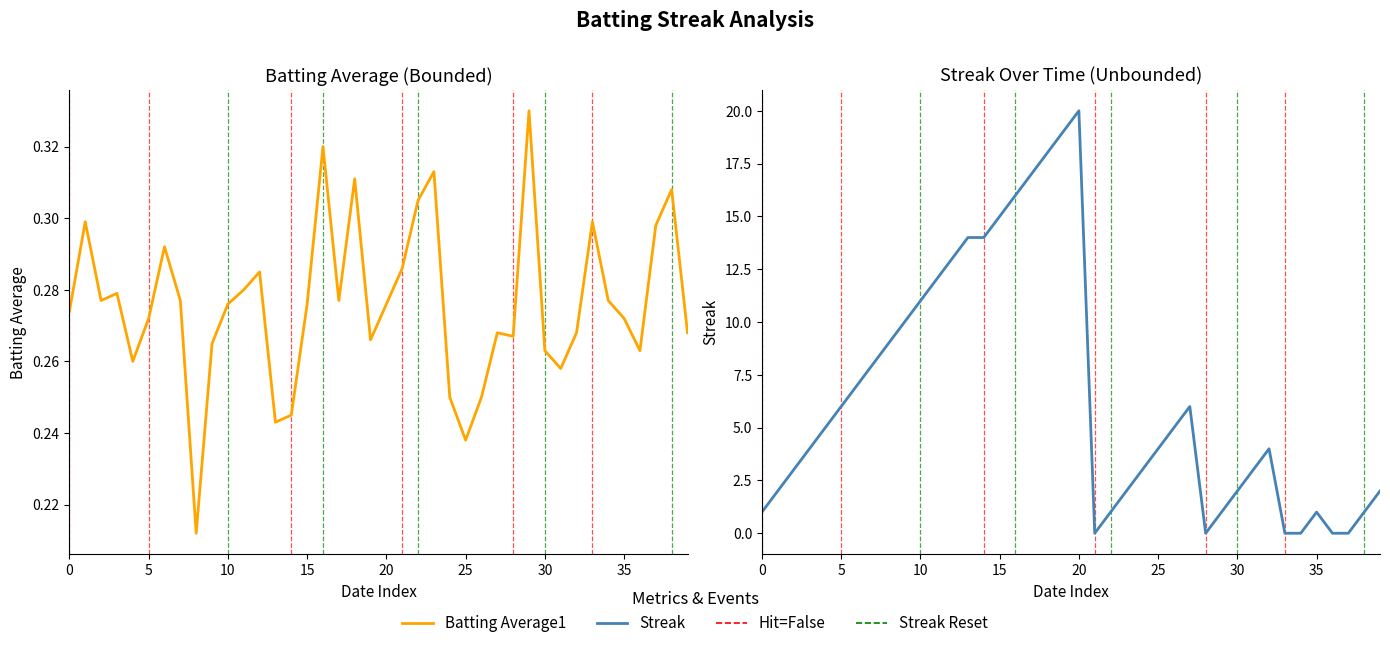

How many categories are shown in the chart?

40